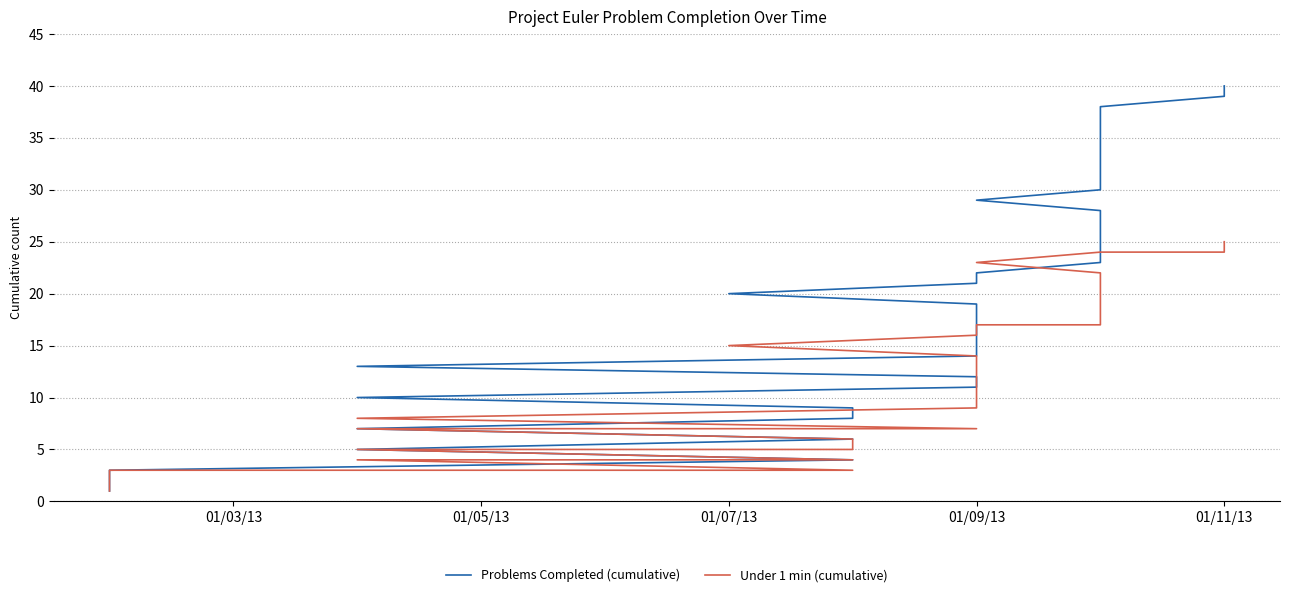

Rank the series by their maximum value, from highest to lowest.

Problems Completed (cumulative), Under 1 min (cumulative)